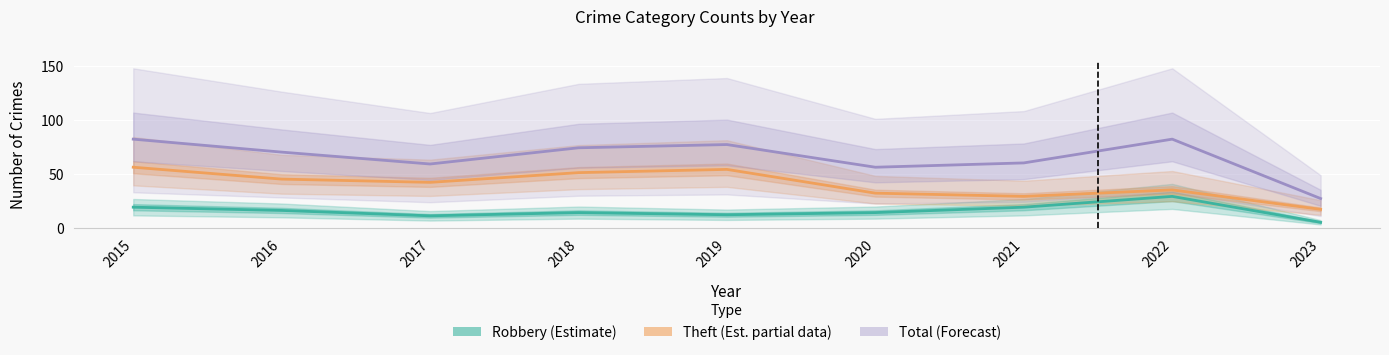

The Robbery (Estimate) series shows 19 at 2021. True or false?

True